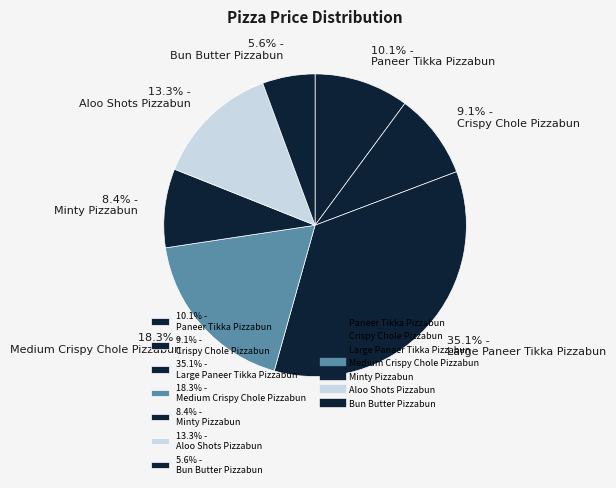

Approximately how many times larger is the value at 8.4% - Minty Pizzabun compared to 9.1% - Crispy Chole Pizzabun?

0.9